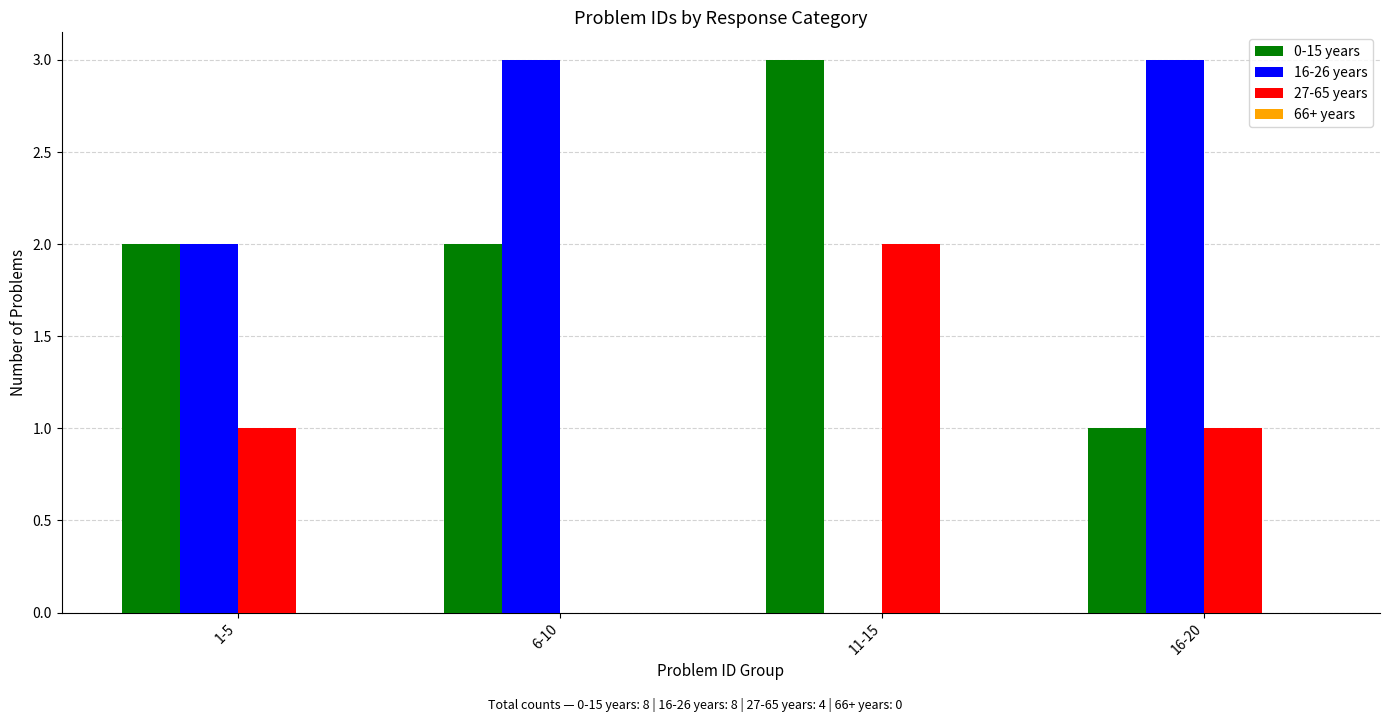

Which series changed the most between 1-5 and 11-15?

16-26 years